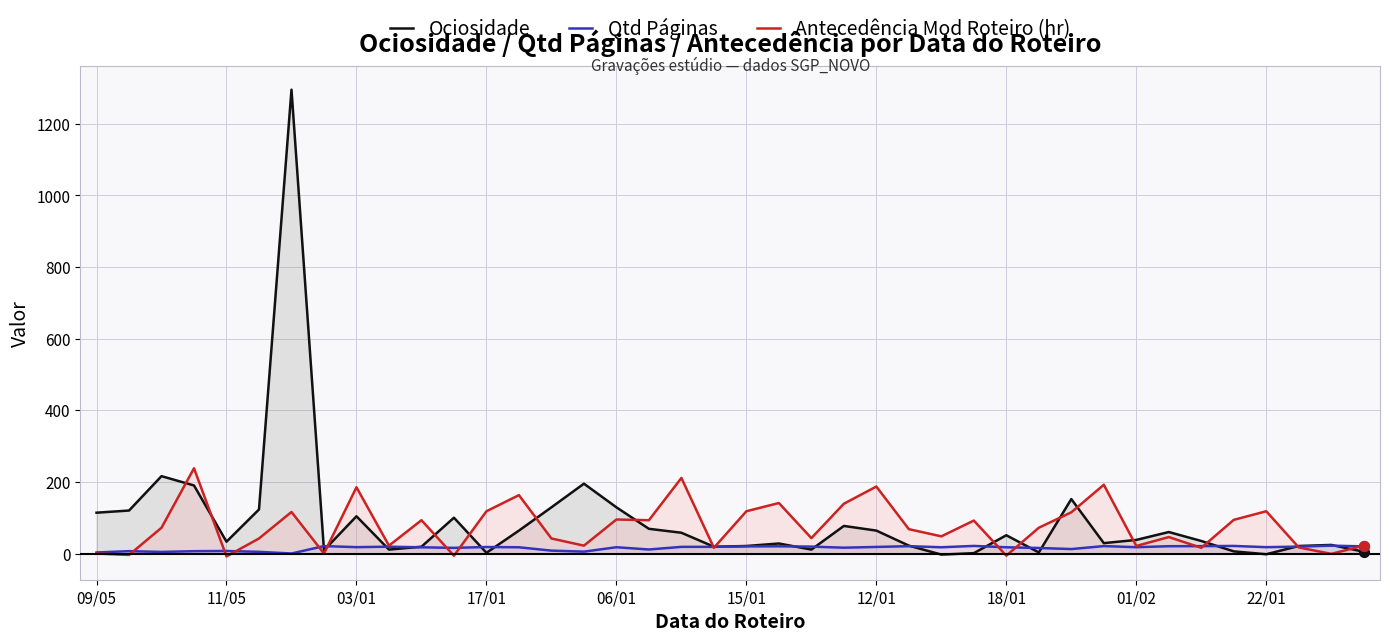

Which series has the largest Y range (max minus min)?

Ociosidade